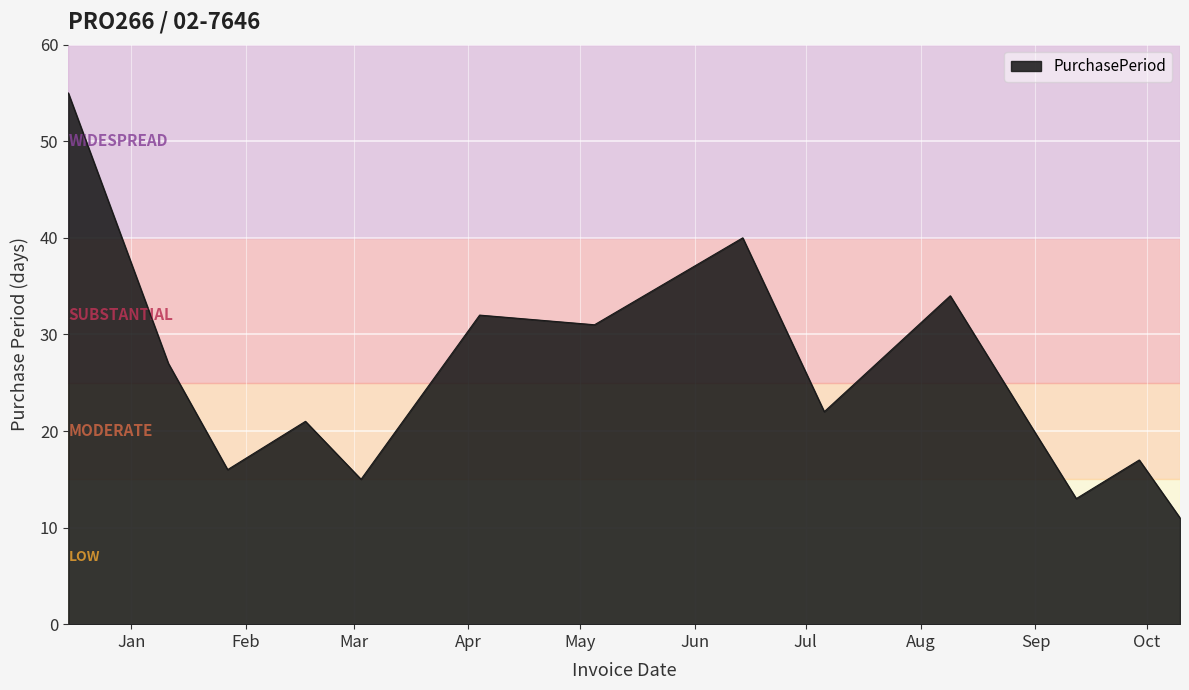

What is the smallest value displayed?

11